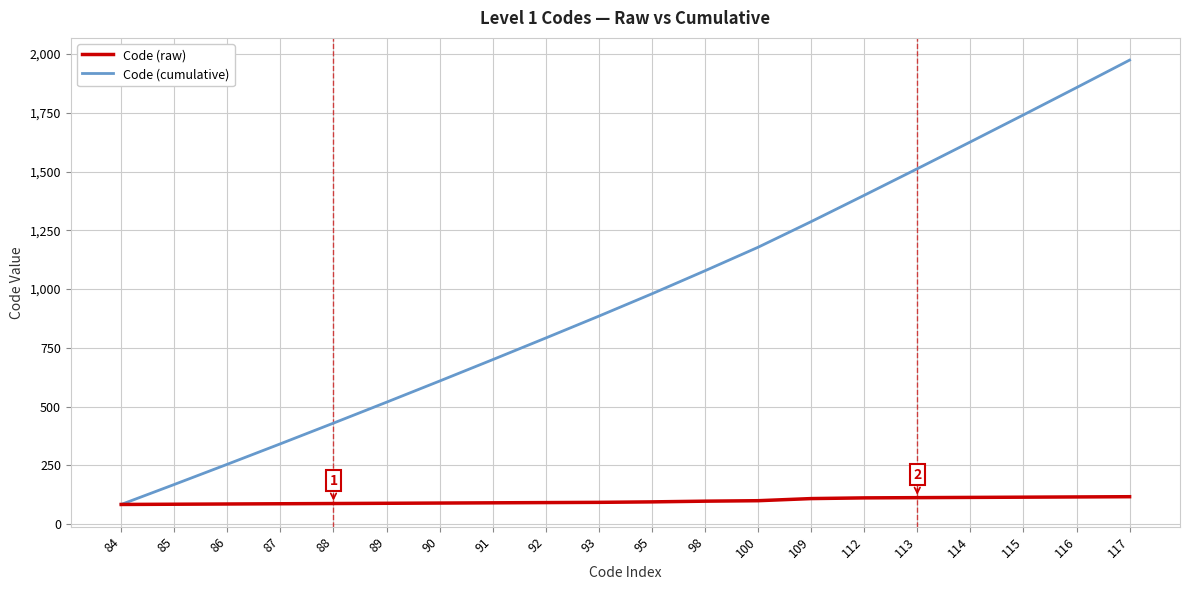

How many lines are shown in the chart?

2